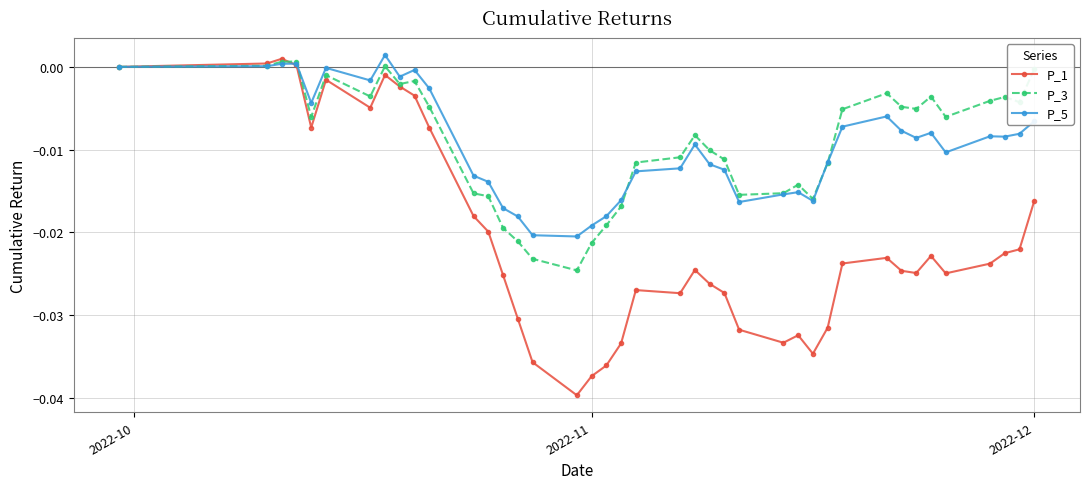

True or false: P_5 has more than 0 points higher than both neighbors.

True